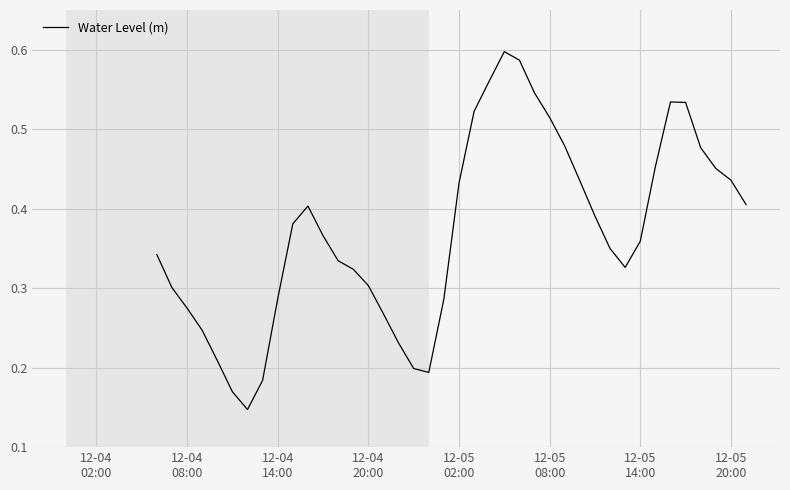

What is the difference between the second highest and second lowest values?

0.4